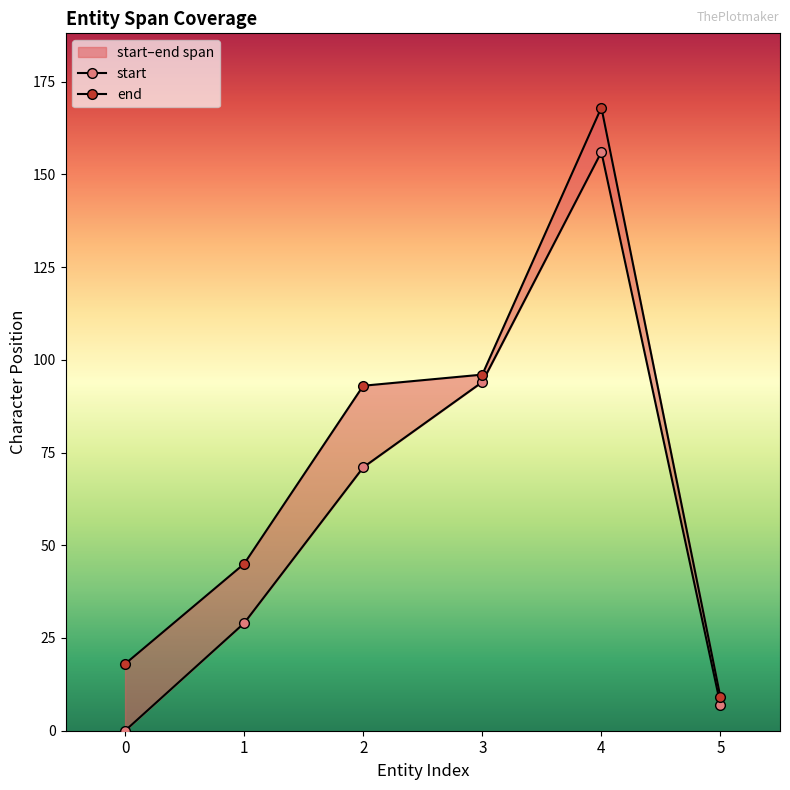

Which series has the largest total across all categories?

end